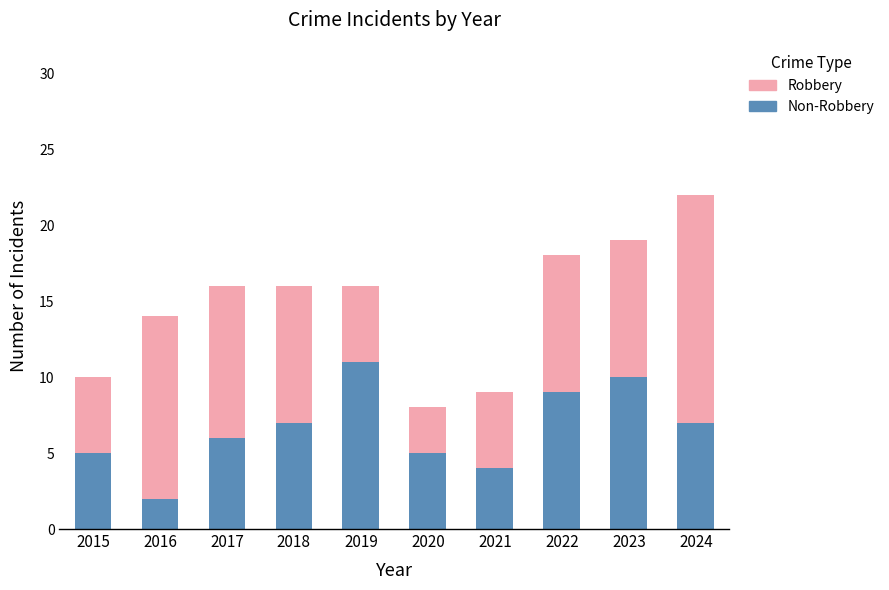

What is the total value across all series at 2017?

16